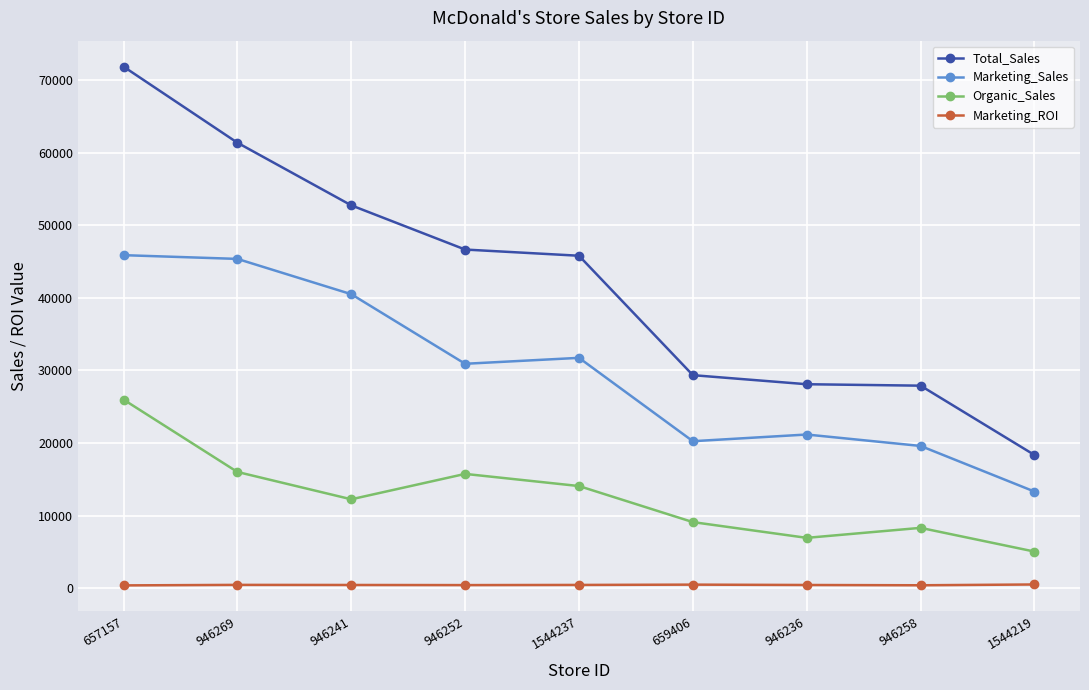

What is the difference between the Marketing_ROI values at 1544219 and 946241?

68.8